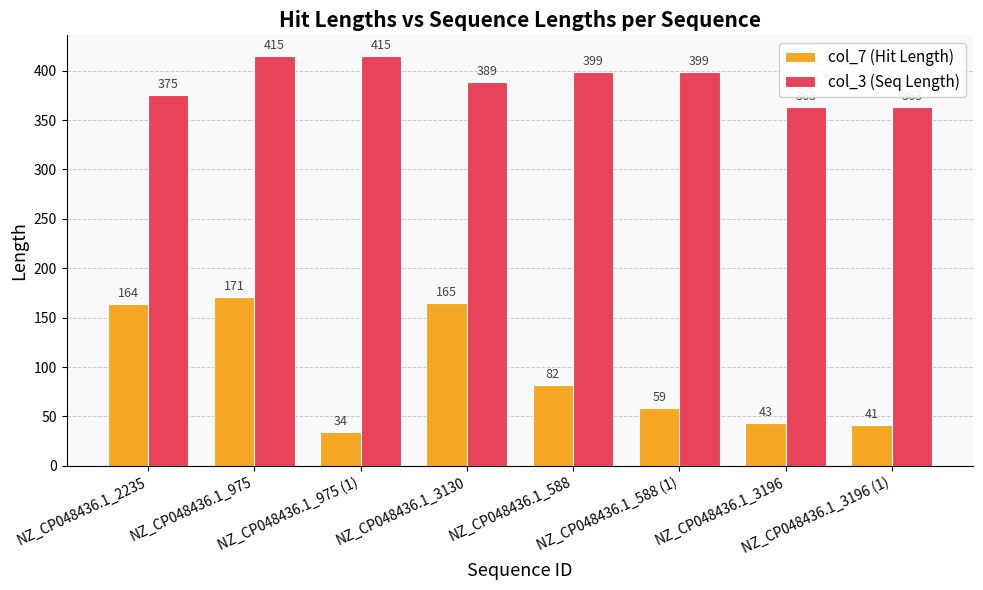

Reading right to left, what are all the values shown in this chart?

col_7 (Hit Length): NZ_CP048436.1_3196 (1)=41	NZ_CP048436.1_3196=43	NZ_CP048436.1_588 (1)=59	NZ_CP048436.1_588=82	NZ_CP048436.1_3130=165	NZ_CP048436.1_975 (1)=34	NZ_CP048436.1_975=171	NZ_CP048436.1_2235=164
col_3 (Seq Length): NZ_CP048436.1_3196 (1)=363	NZ_CP048436.1_3196=363	NZ_CP048436.1_588 (1)=399	NZ_CP048436.1_588=399	NZ_CP048436.1_3130=389	NZ_CP048436.1_975 (1)=415	NZ_CP048436.1_975=415	NZ_CP048436.1_2235=375